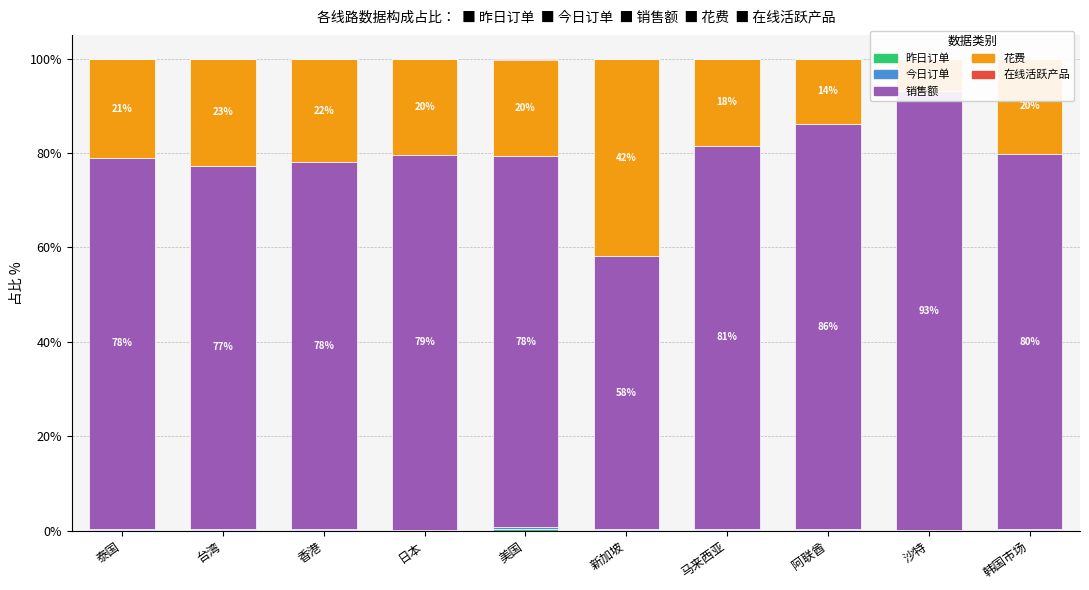

What is the label of the 3rd bar from the left?

香港